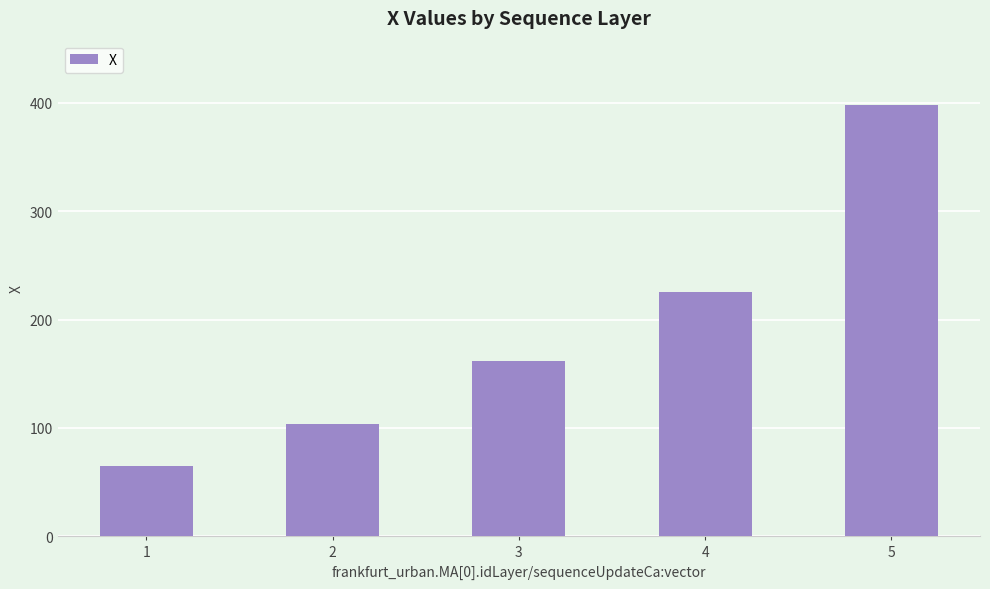

The chart shows a value of 152.8 at 2. True or false?

False